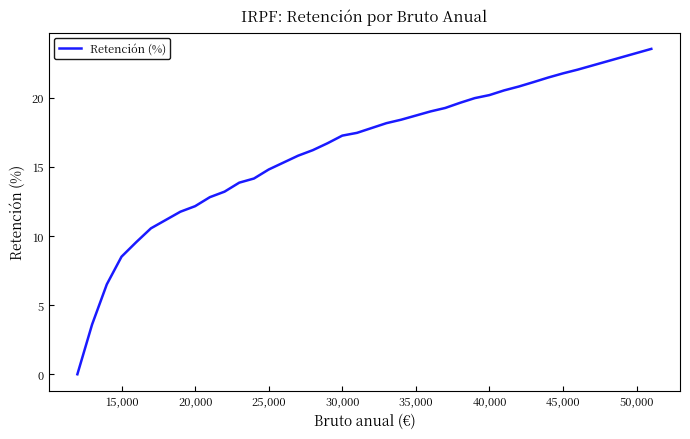

True or false: there are more than 1 points higher than both neighbors.

False